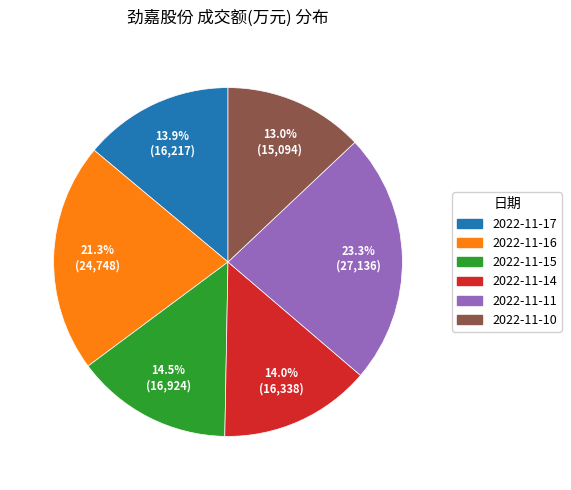

Do 2022-11-17 and 2022-11-10 together represent more than half of the pie?

No